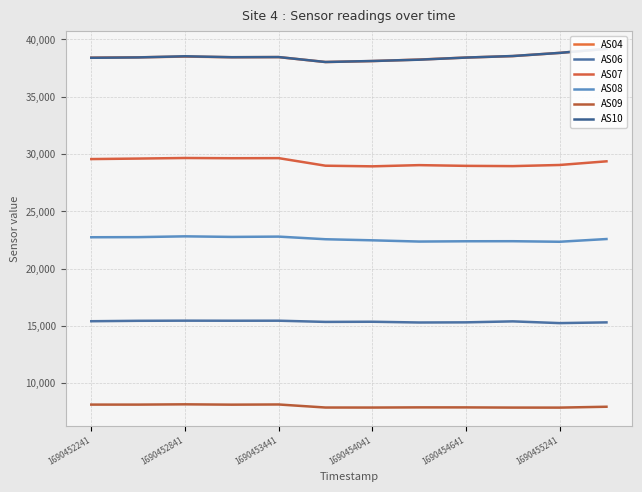

True or false: AS10 and AS08 intersect in this chart.

False